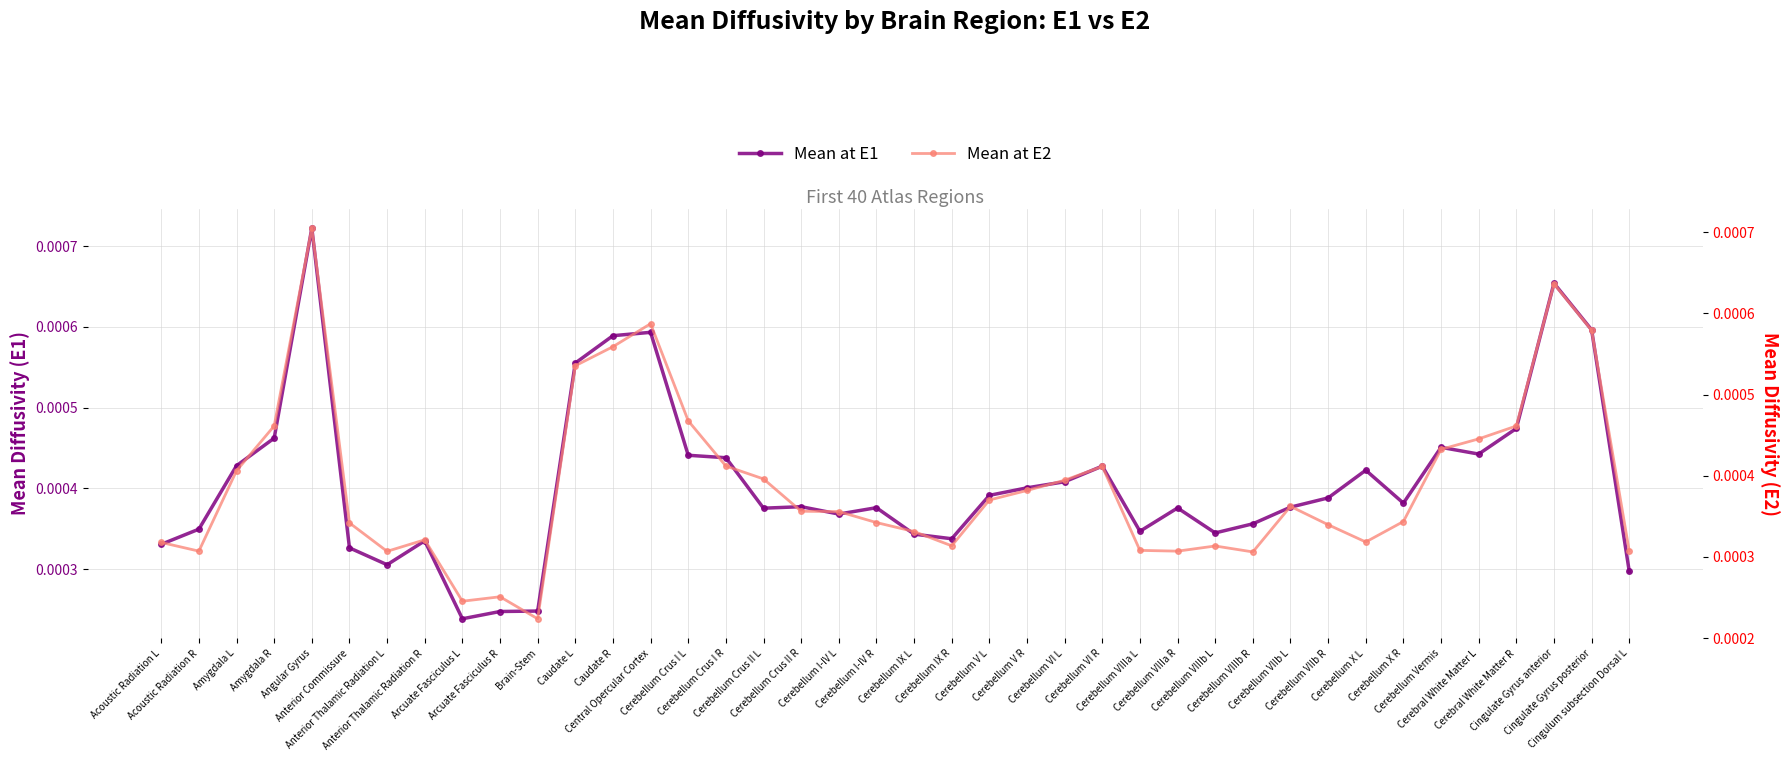

Which series has the largest total across all categories?

Mean at E1